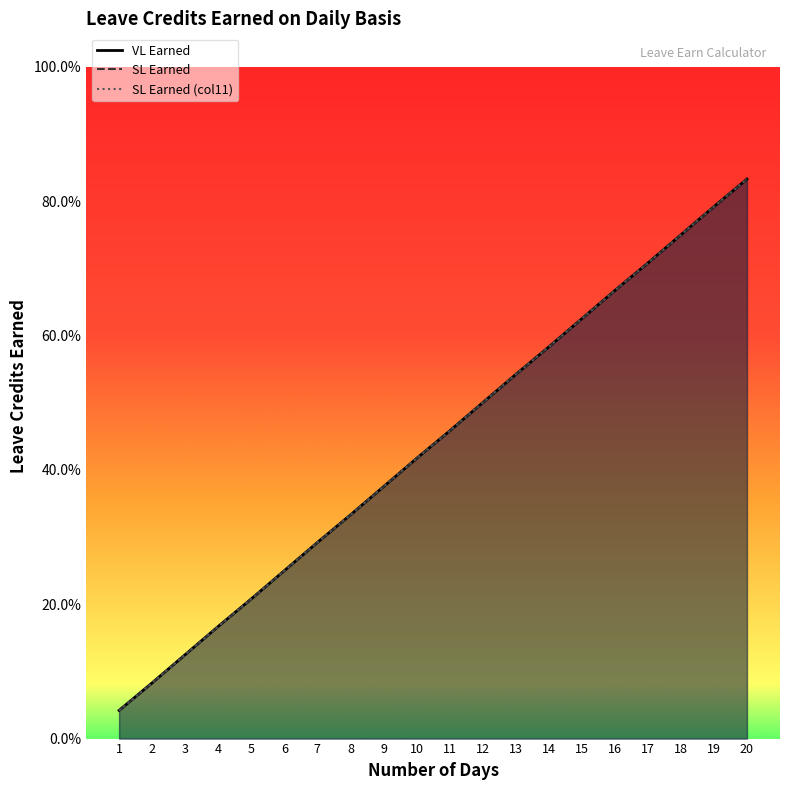

Reading left to right, extract all data points from this chart.

VL Earned: 1=0.0	2=0.1	3=0.1	4=0.2	5=0.2	6=0.2	7=0.3	8=0.3	9=0.4	10=0.4	11=0.5	12=0.5	13=0.5	14=0.6	15=0.6	16=0.7	17=0.7	18=0.8	19=0.8	20=0.8
SL Earned: 1=0.0	2=0.1	3=0.1	4=0.2	5=0.2	6=0.2	7=0.3	8=0.3	9=0.4	10=0.4	11=0.5	12=0.5	13=0.5	14=0.6	15=0.6	16=0.7	17=0.7	18=0.8	19=0.8	20=0.8
SL Earned (col11): 1=0.0	2=0.1	3=0.1	4=0.2	5=0.2	6=0.2	7=0.3	8=0.3	9=0.4	10=0.4	11=0.5	12=0.5	13=0.5	14=0.6	15=0.6	16=0.7	17=0.7	18=0.8	19=0.8	20=0.8